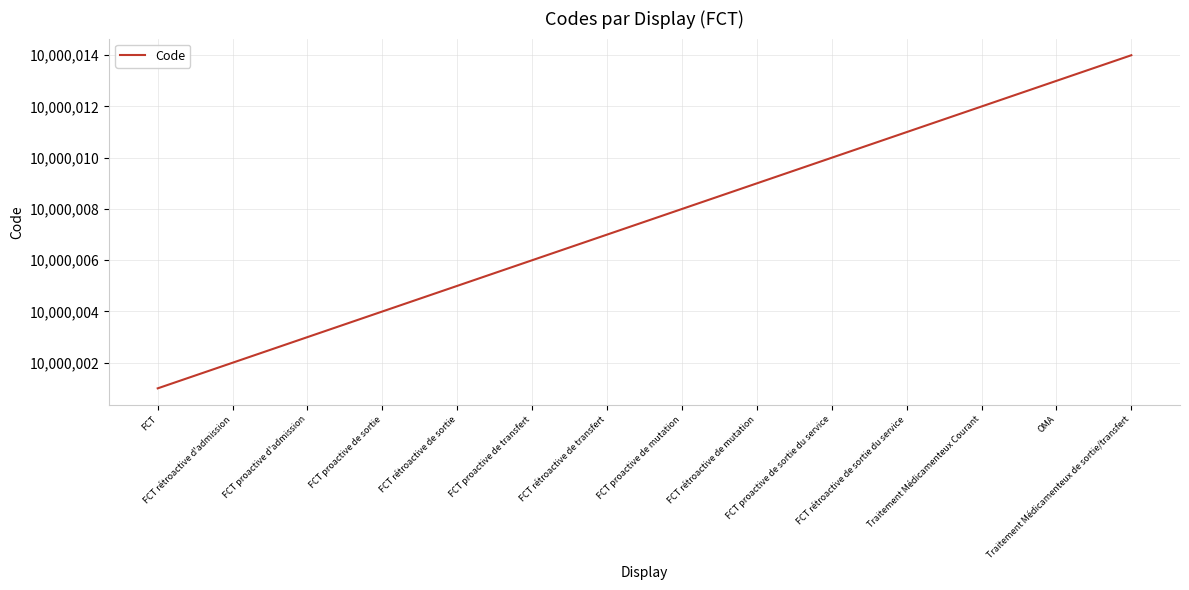

What is the ratio of the value at Traitement Médicamenteux Courant to the value at FCT rétroactive de transfert?

1.0